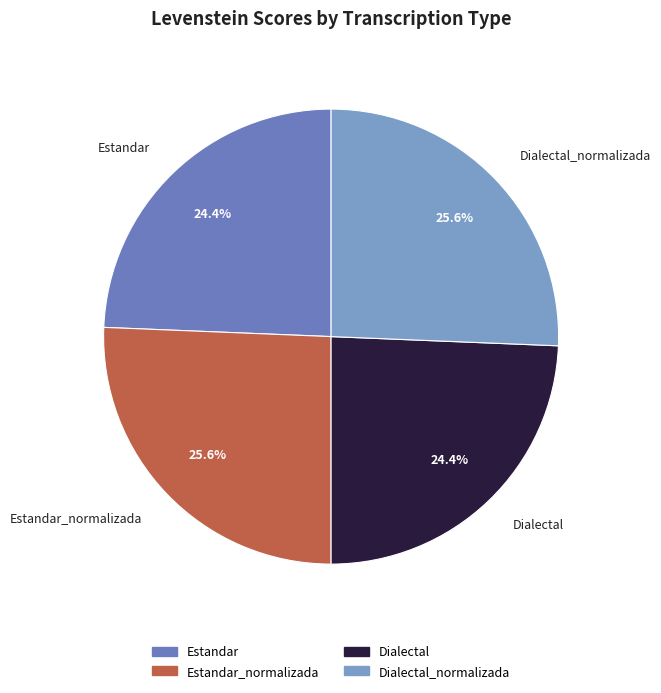

Rank the categories by value from lowest to highest.

Estandar, Dialectal, Estandar_normalizada, Dialectal_normalizada